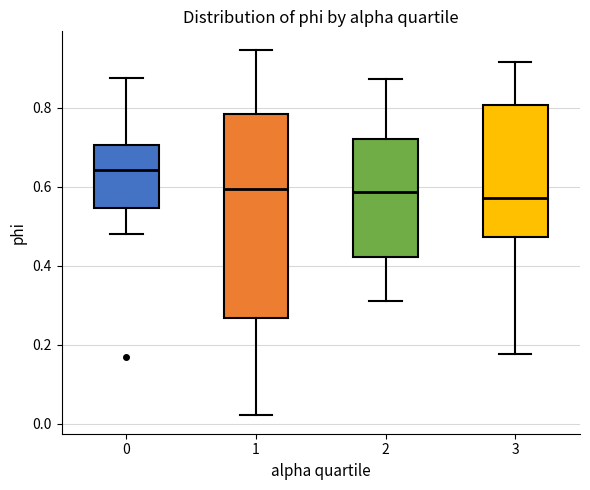

Reading left to right, transcribe this box plot: for each box, give where its median line is, the range the box spans, and where its two whiskers end, as read against the y-axis. The values are not printed on the chart, so give them approximately, as read against the axis.

0: median 0.64, box 0.54 to 0.70, whiskers 0.48 to 0.88
1: median 0.60, box 0.26 to 0.78, whiskers 0.02 to 0.94
2: median 0.58, box 0.42 to 0.72, whiskers 0.32 to 0.88
3: median 0.58, box 0.48 to 0.80, whiskers 0.18 to 0.92